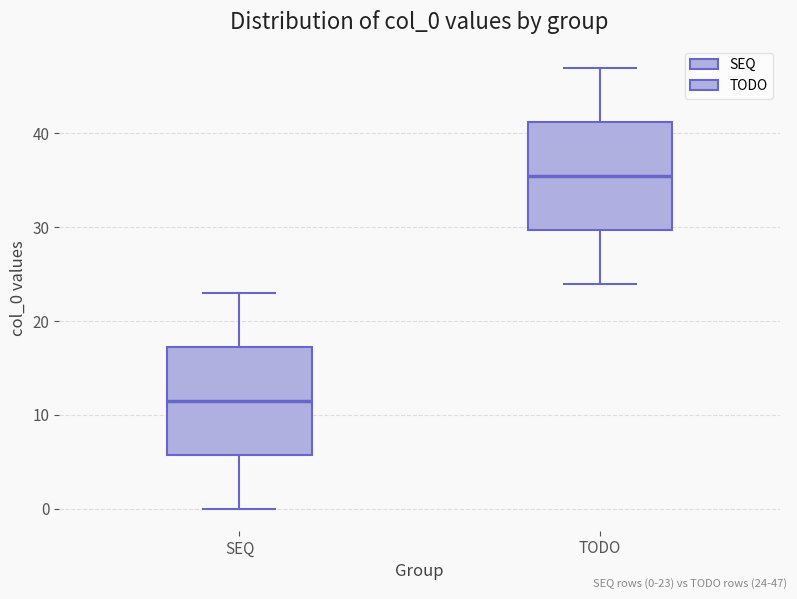

Reading left to right, read every box against the y-axis: the position of its median line, the range the box covers, and the ends of its whiskers. The values are not printed on the chart, so give them approximately, as read against the axis.

SEQ: median 12, box 6 to 17, whiskers 0 to 23
TODO: median 36, box 30 to 41, whiskers 24 to 47